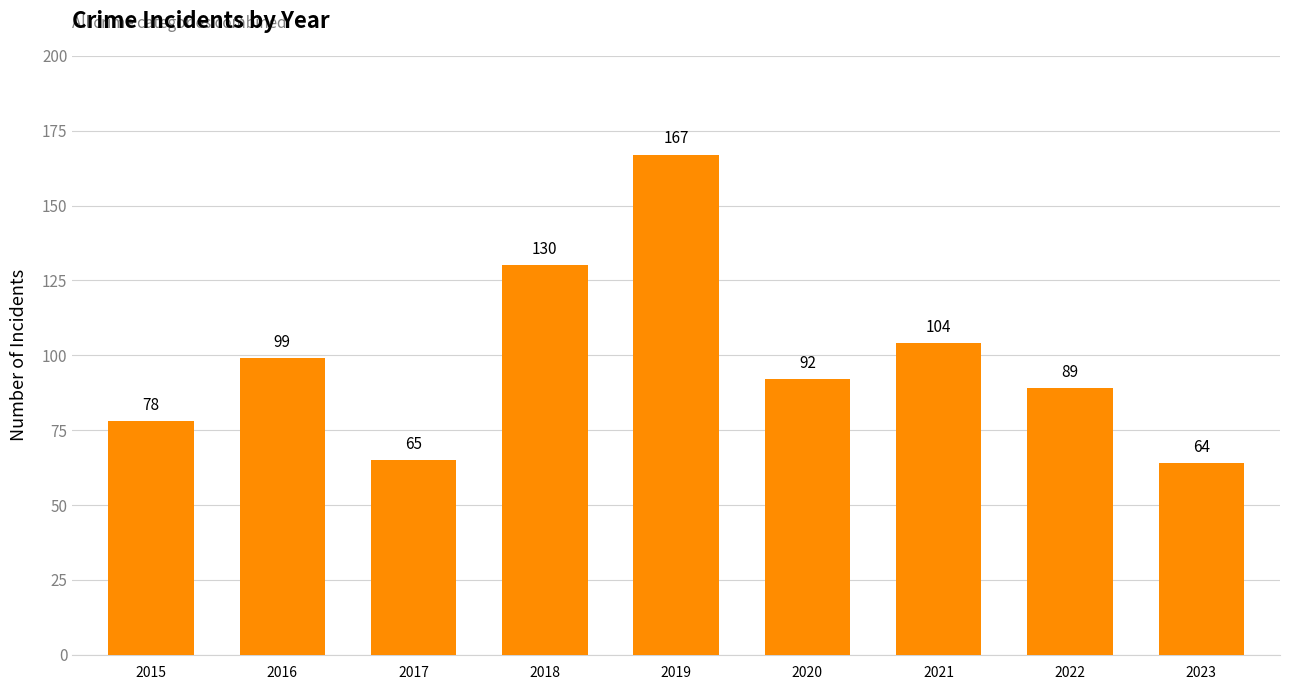

Which category has the lowest value across all series?

2023